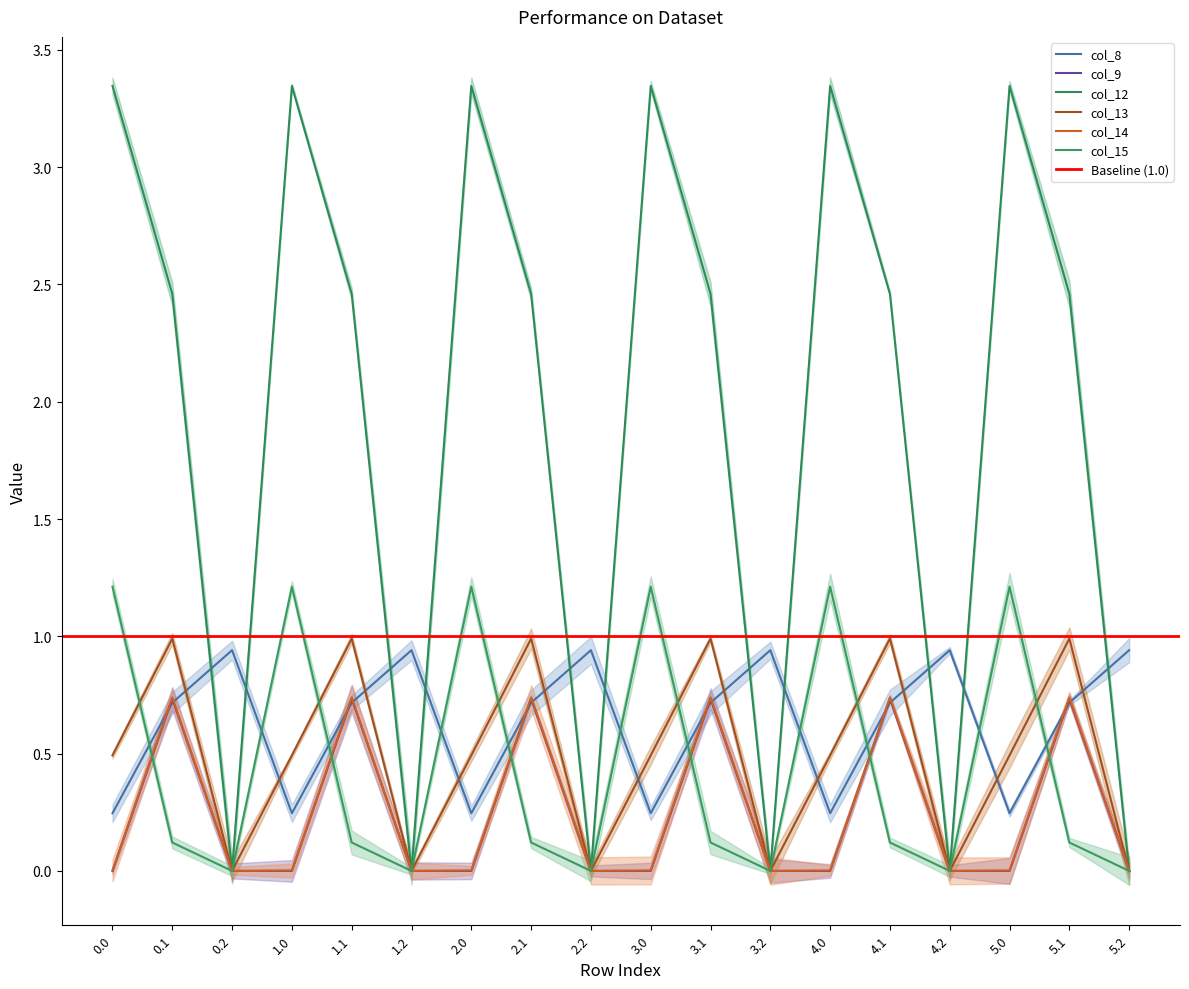

What are all the series names shown in the legend?

col_8, col_9, col_12, col_13, col_14, col_15